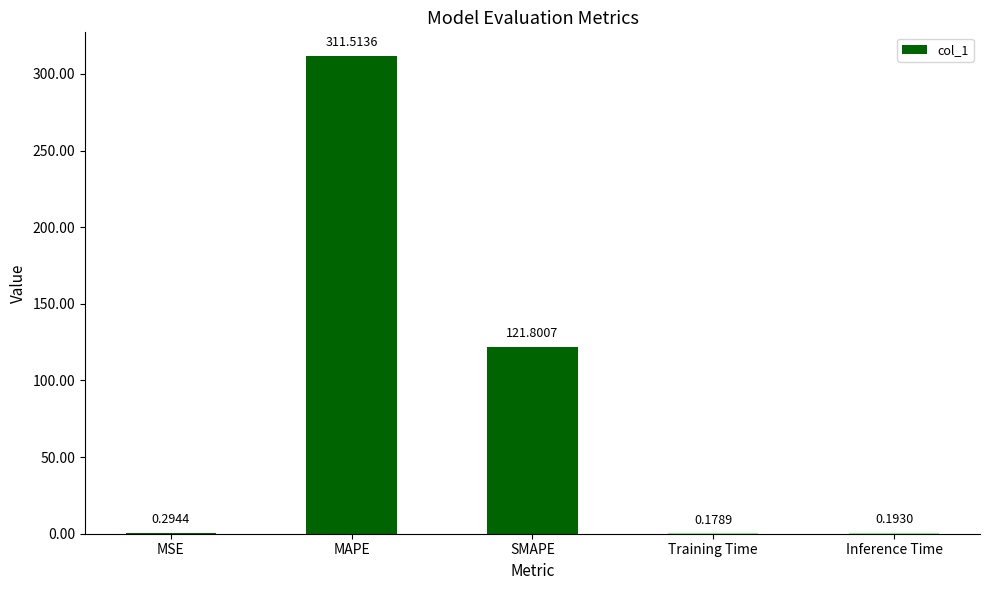

What is the maximum value shown in the chart?

311.5